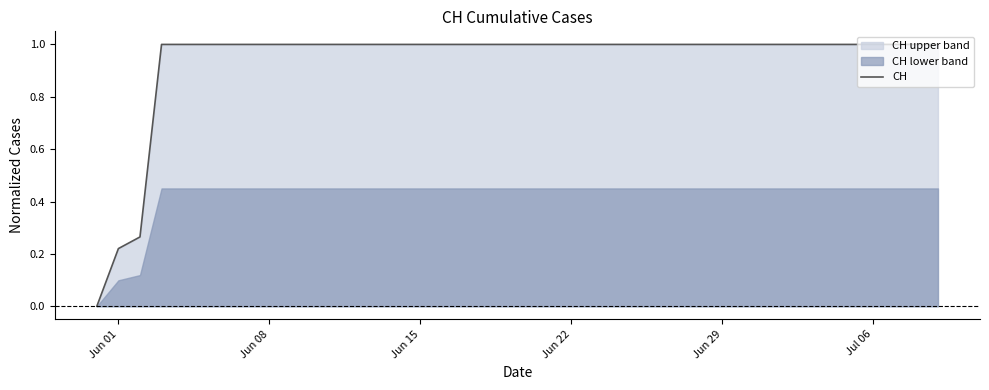

How many values are below 1?

3